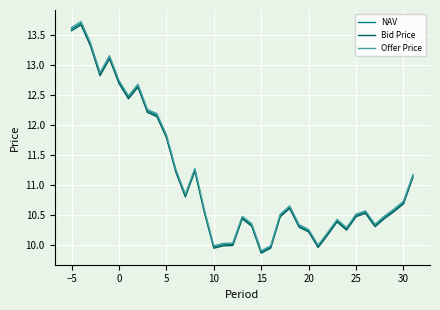

True or false: Bid Price and NAV intersect in this chart.

False